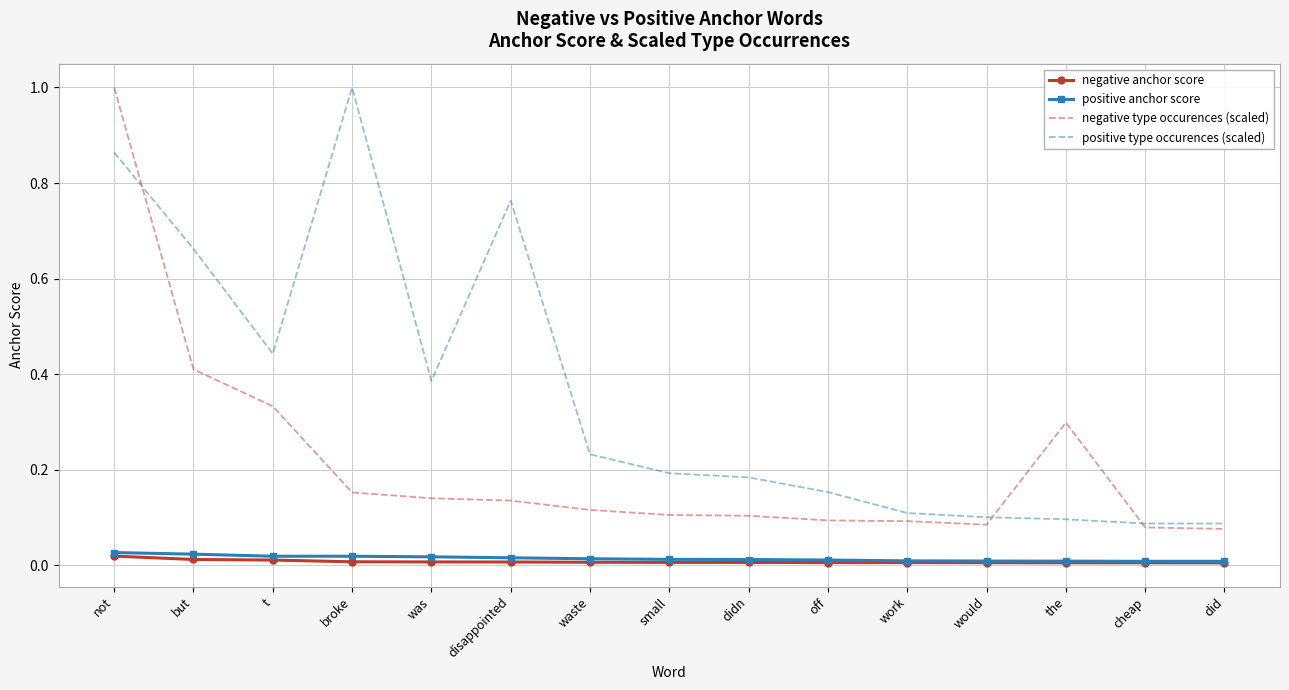

Between but and did, which series saw the biggest shift?

positive type occurences (scaled)